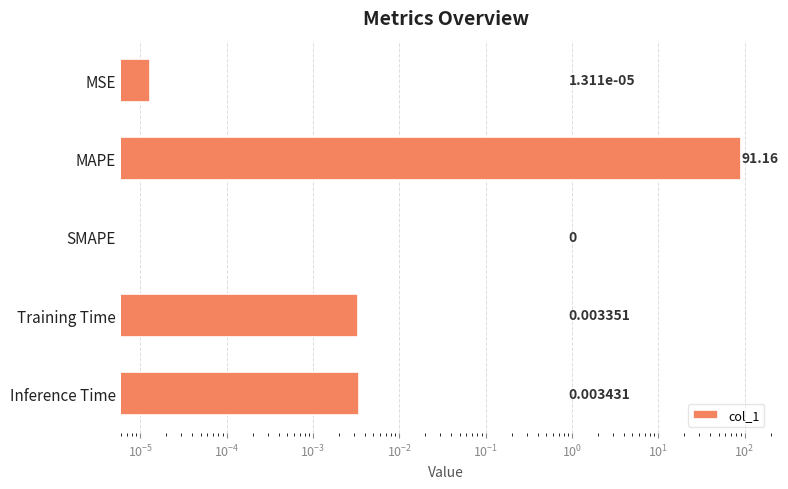

Are the bars grouped side by side (vs. stacked)?

No